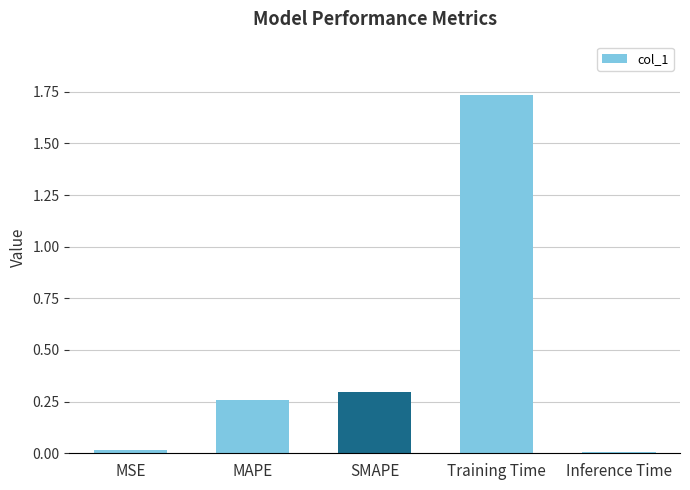

Which has a higher value, MSE or SMAPE?

SMAPE